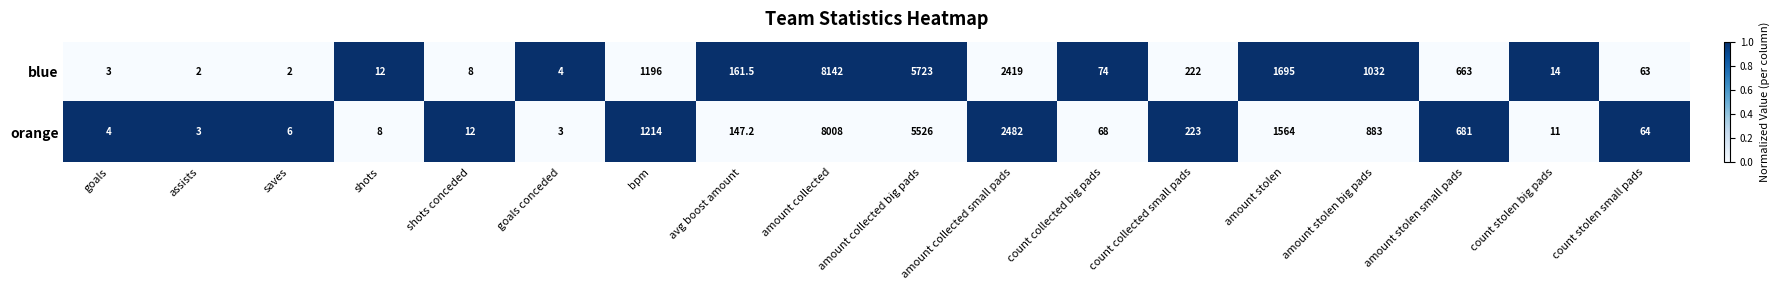

Which label corresponds to the largest value in the chart?

amount collected